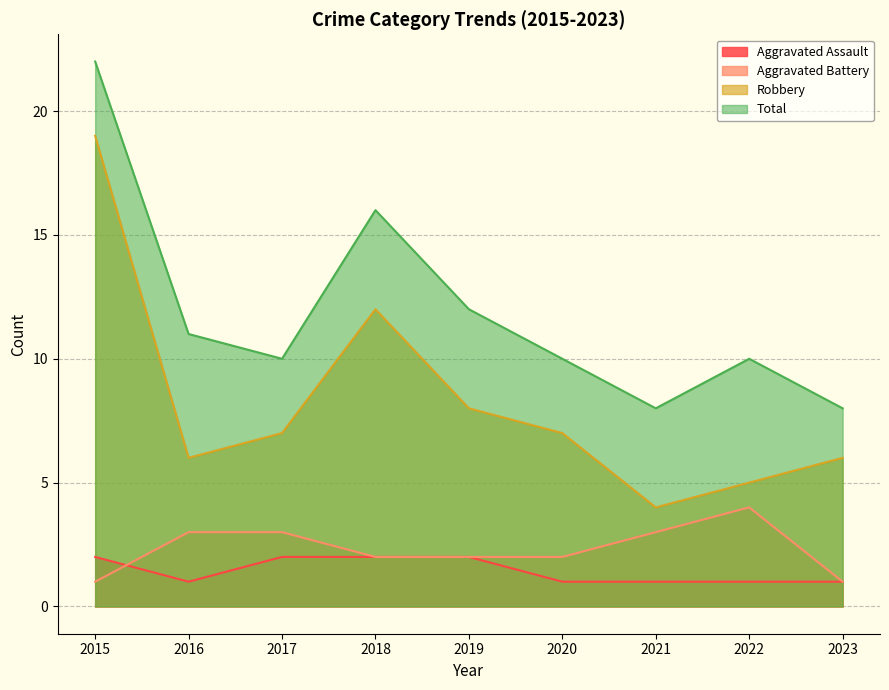

What value does the Aggravated Battery series have at 2020?

2